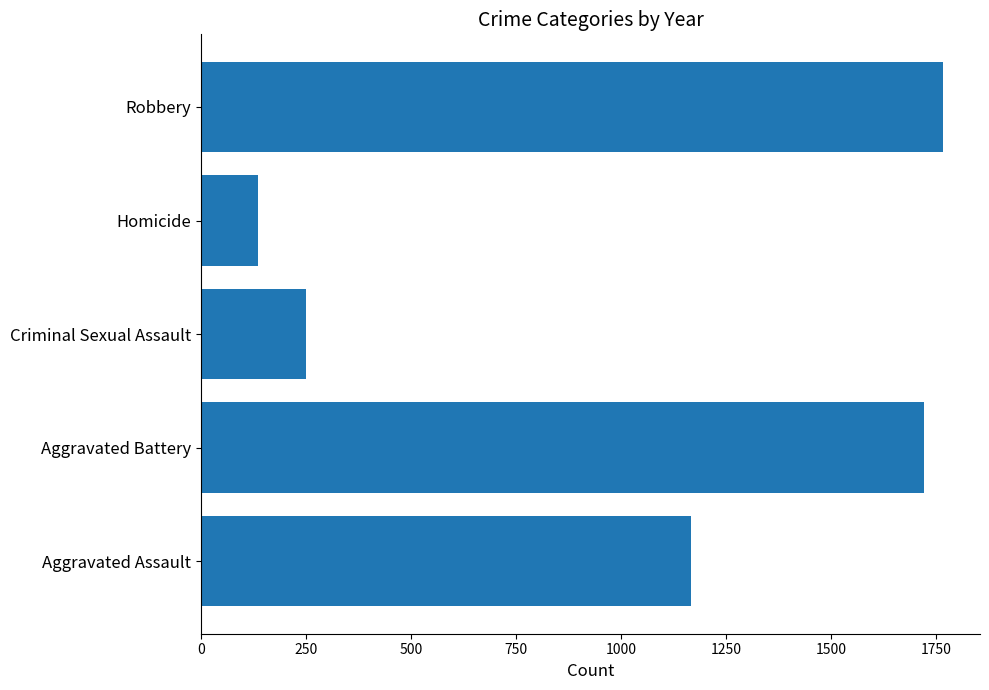

List the labels in order of value, smallest first.

Homicide, Criminal Sexual Assault, Aggravated Assault, Aggravated Battery, Robbery